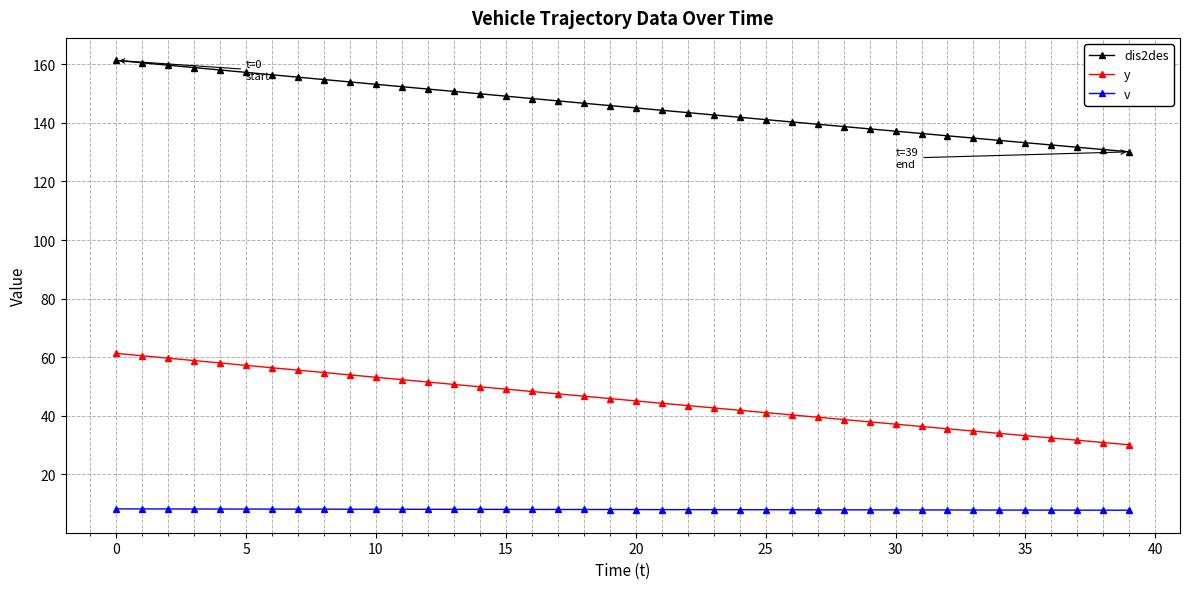

What is the average value of the v series?

8.0